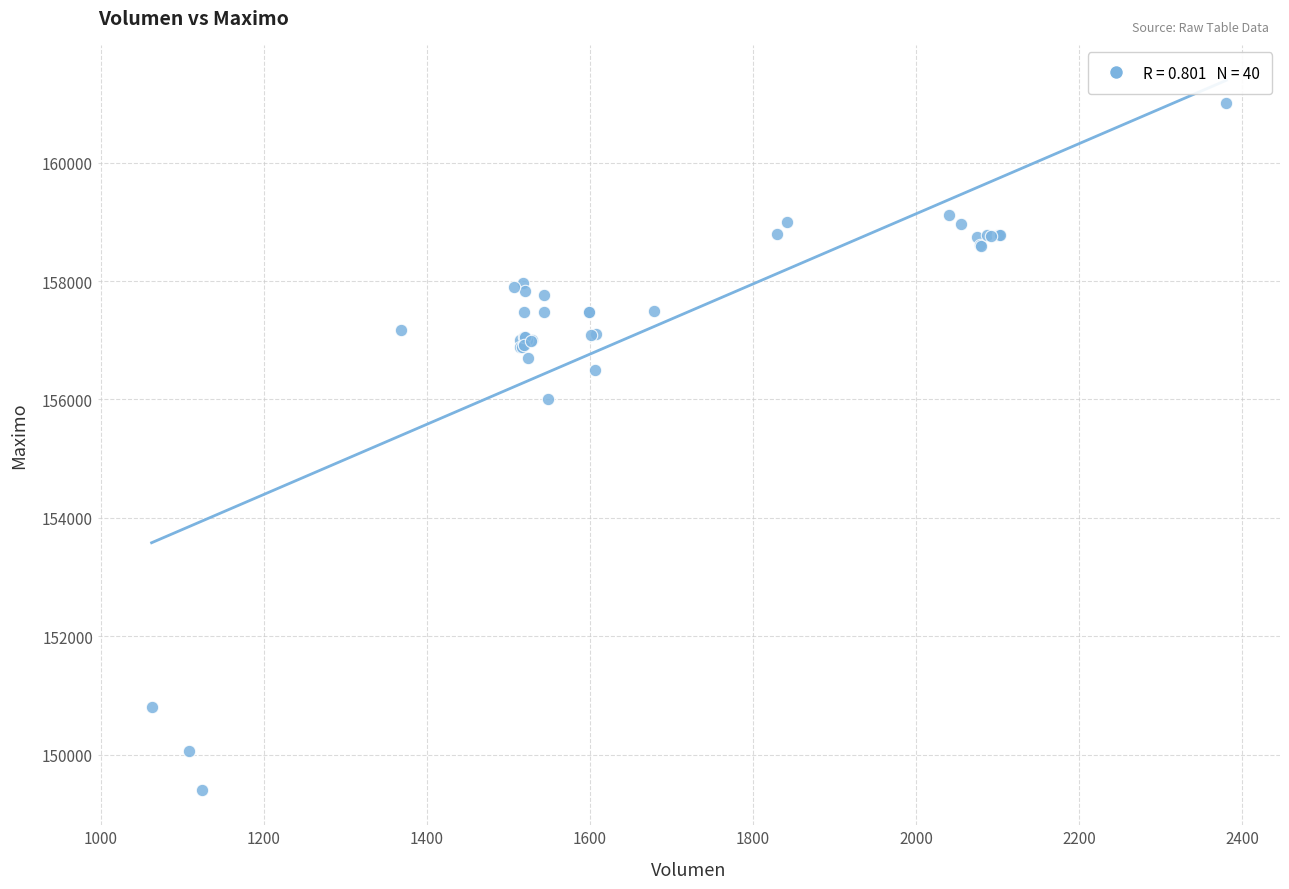

What Y value in the scatter plot is closest to 155202?

156000